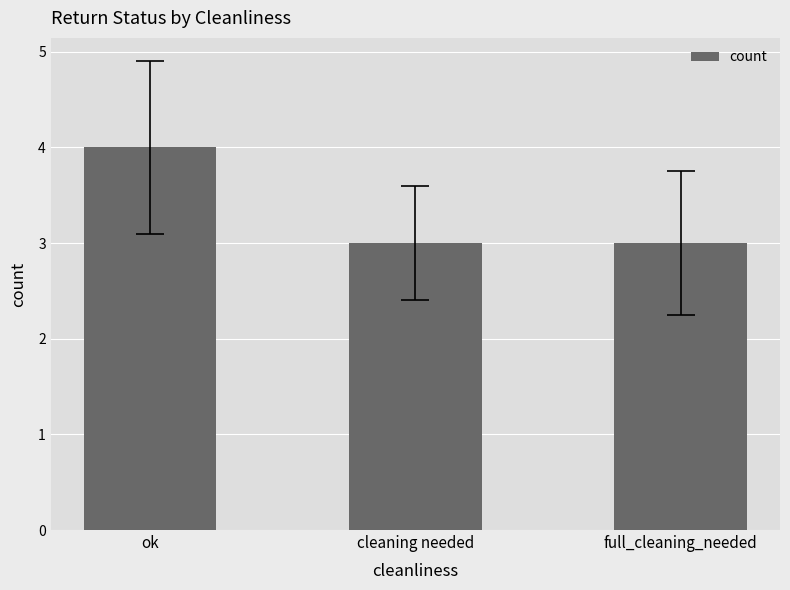

Between ok and full_cleaning_needed, which is larger?

ok